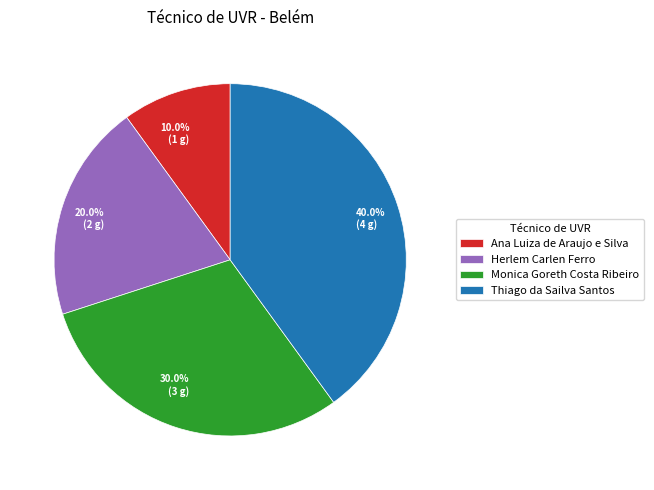

To the nearest percent, what is the difference between the largest and smallest slice percentages?

30%